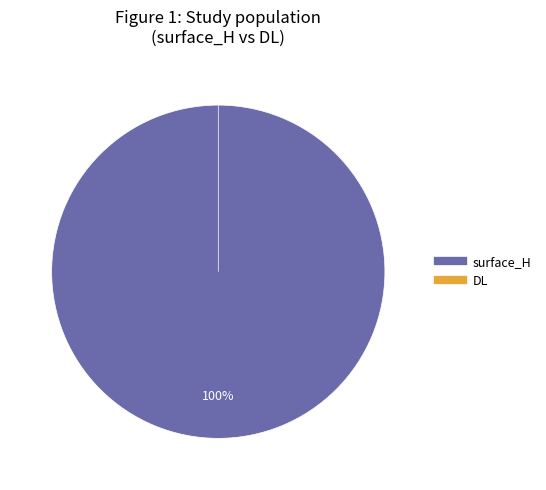

To the nearest percent, what is the difference between the DL and surface_H slice percentages?

100%